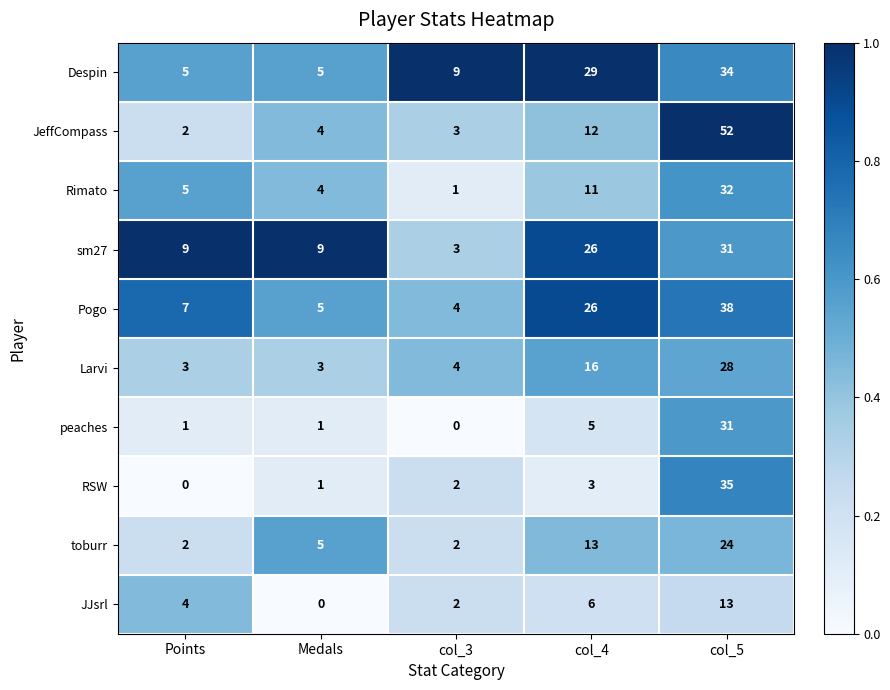

How many sm27 values are between 9 and 26?

3